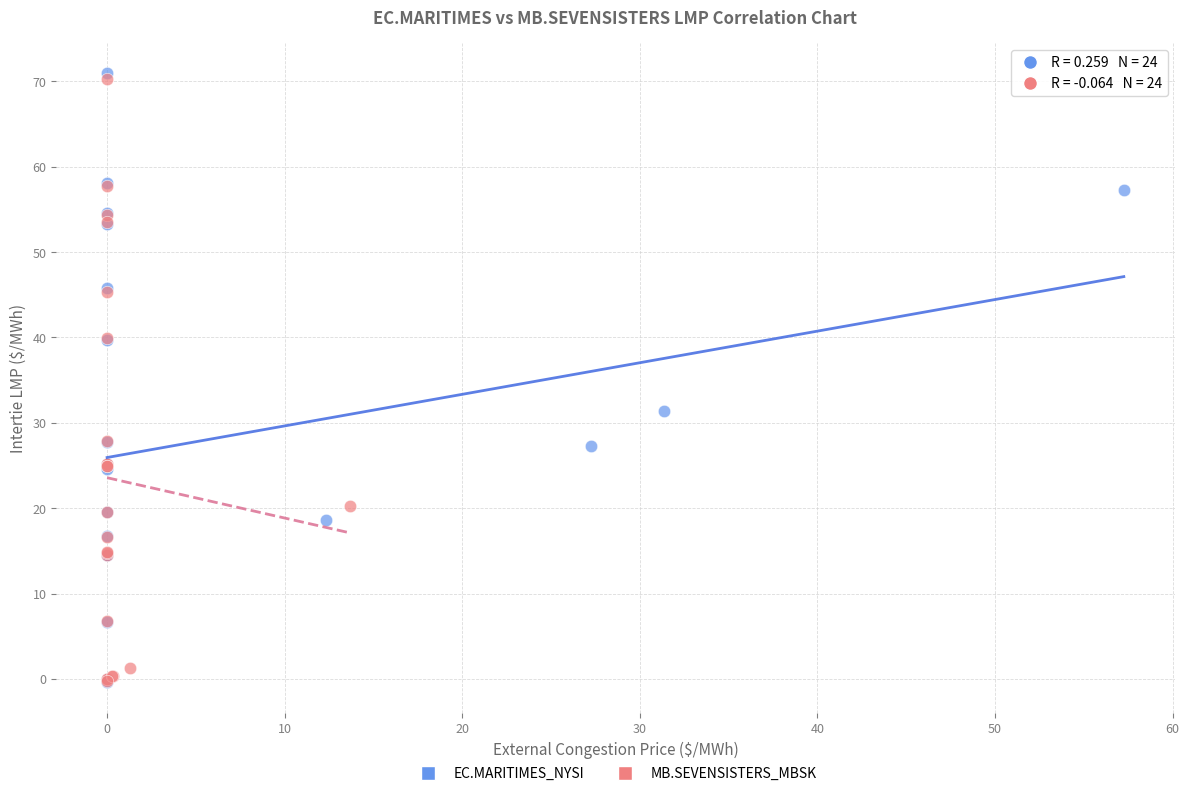

Which series has the largest Y range (max minus min)?

EC.MARITIMES_NYSI